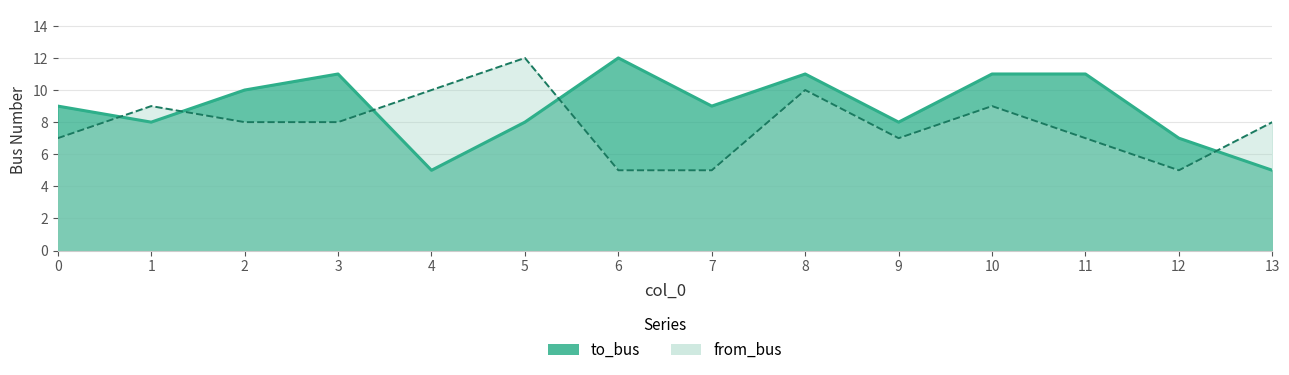

How many interior local peaks does the from_bus series have?

4